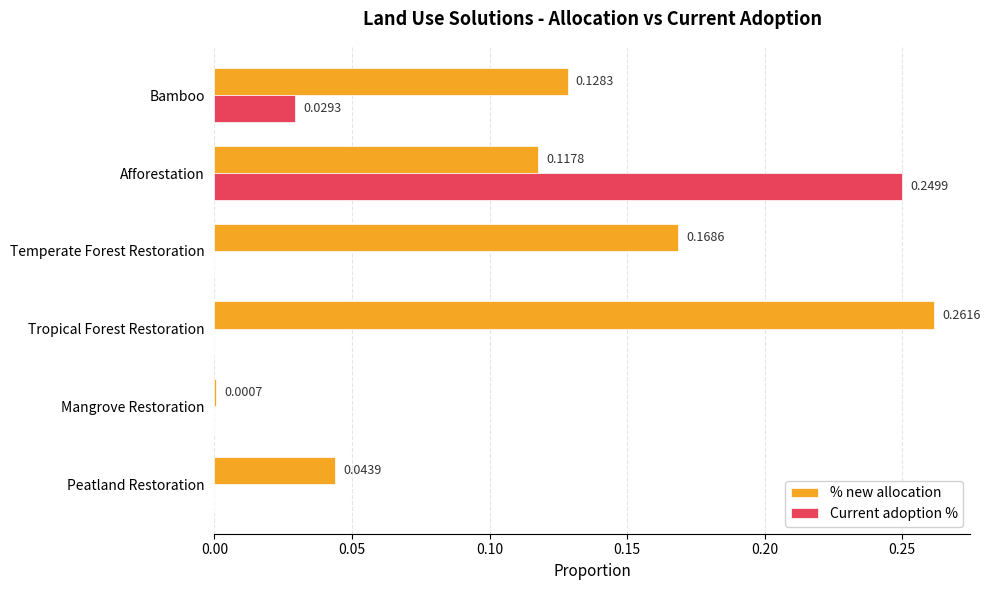

Which series has the largest total across all categories?

% new allocation